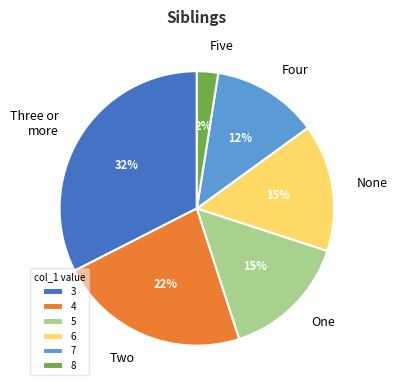

Which slice is the smallest?

8